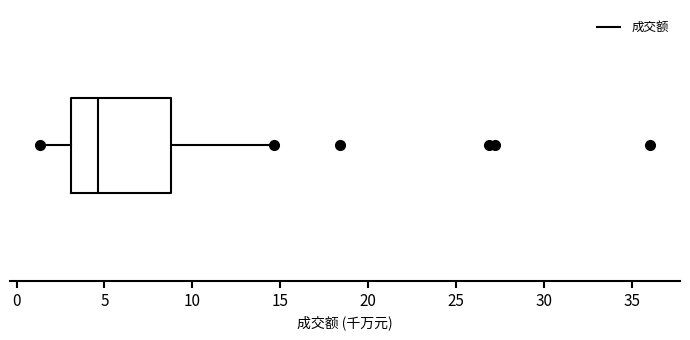

Read this box plot against the x-axis: the position of the median line, the range covered by the box, and the ends of both whiskers. The values are not printed on the chart, so give them approximately, as read against the axis.

median 4.5, box 3.0 to 9.0, whiskers 1.5 to 14.5